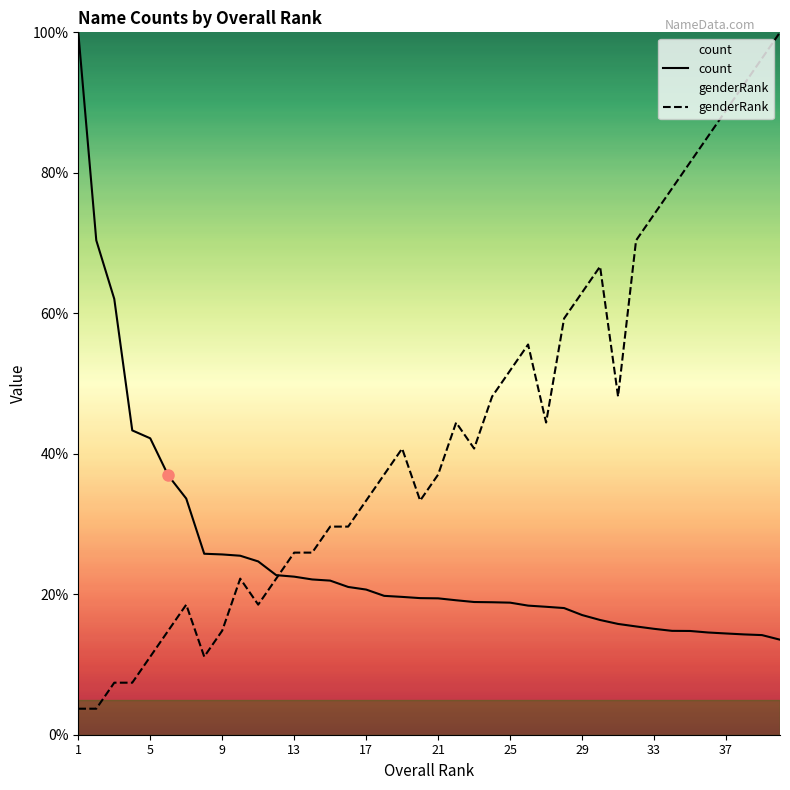

Reading right to left, transcribe all the data shown in this chart.

count: 13.5	14.2	14.3	14.4	14.6	14.8	14.8	15.1	15.4	15.8	16.3	17.0	18.0	18.2	18.4	18.8	18.9	18.9	19.1	19.4	19.4	19.6	19.8	20.7	21.0	21.9	22.1	22.5	22.7	24.7	25.5	25.7	25.8	33.6	36.9	42.2	43.3	62.0	70.4	100.0
genderRank: 100.0	96.3	92.6	88.9	85.2	81.5	77.8	74.1	70.4	48.1	66.7	63.0	59.3	44.4	55.6	51.9	48.1	40.7	44.4	37.0	33.3	40.7	37.0	33.3	29.6	29.6	25.9	25.9	22.2	18.5	22.2	14.8	11.1	18.5	14.8	11.1	7.4	7.4	3.7	3.7